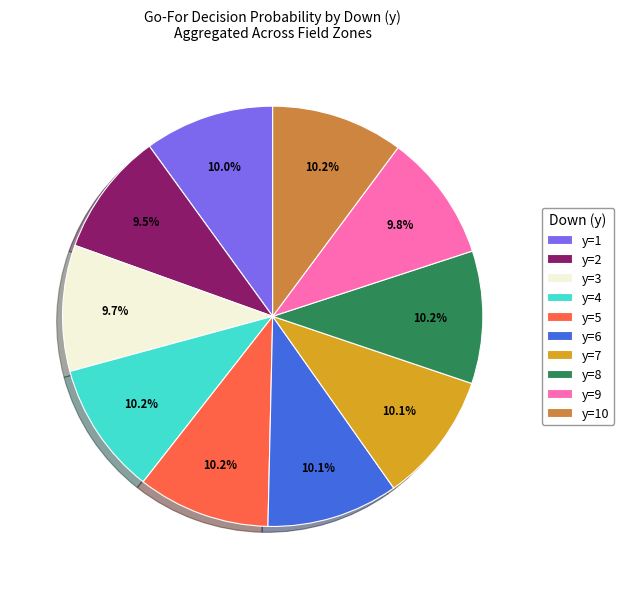

What is the ratio of the value at y=8 to the value at y=3?

1.1